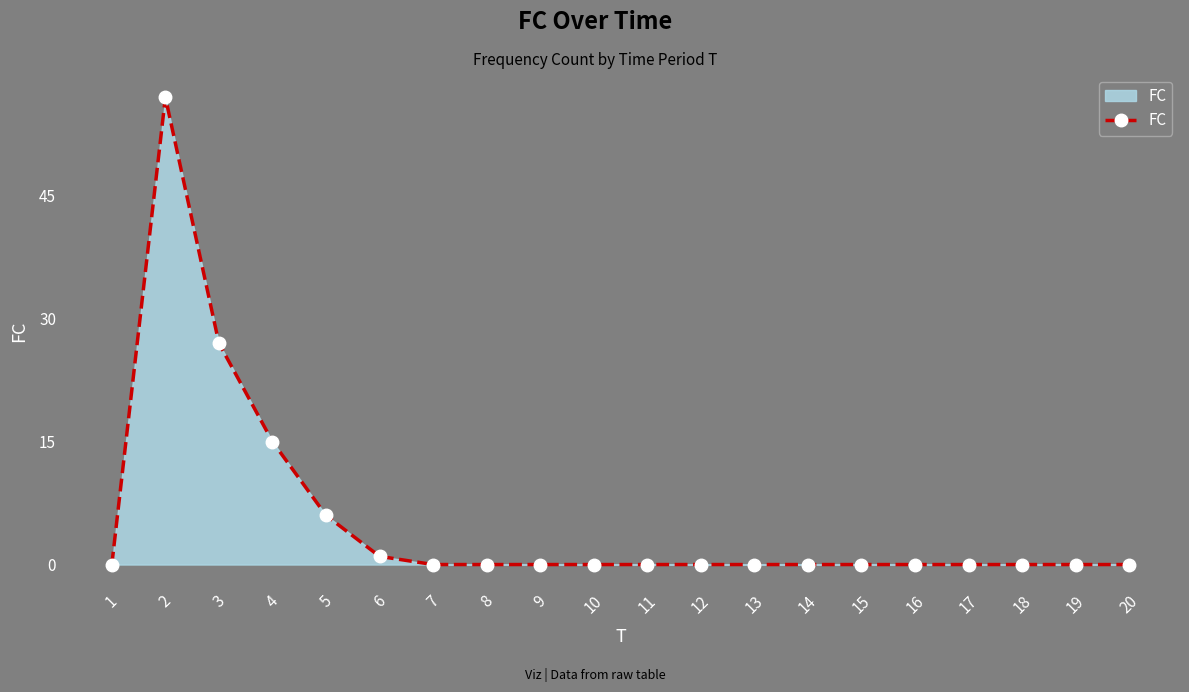

The chart shows a value of 0 at 9. True or false?

True